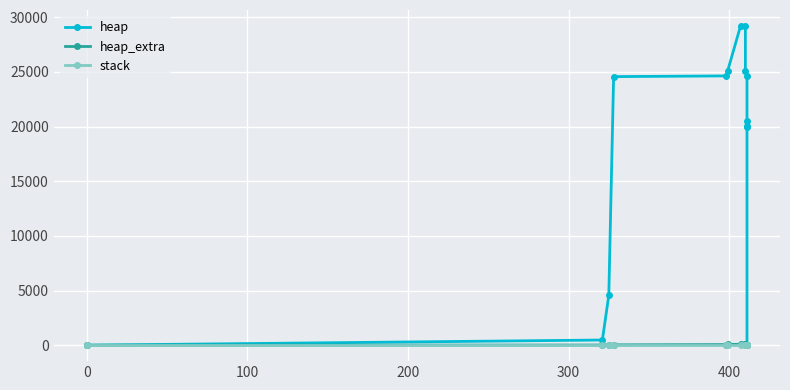

Does the chart display data point markers on the line(s)?

Yes